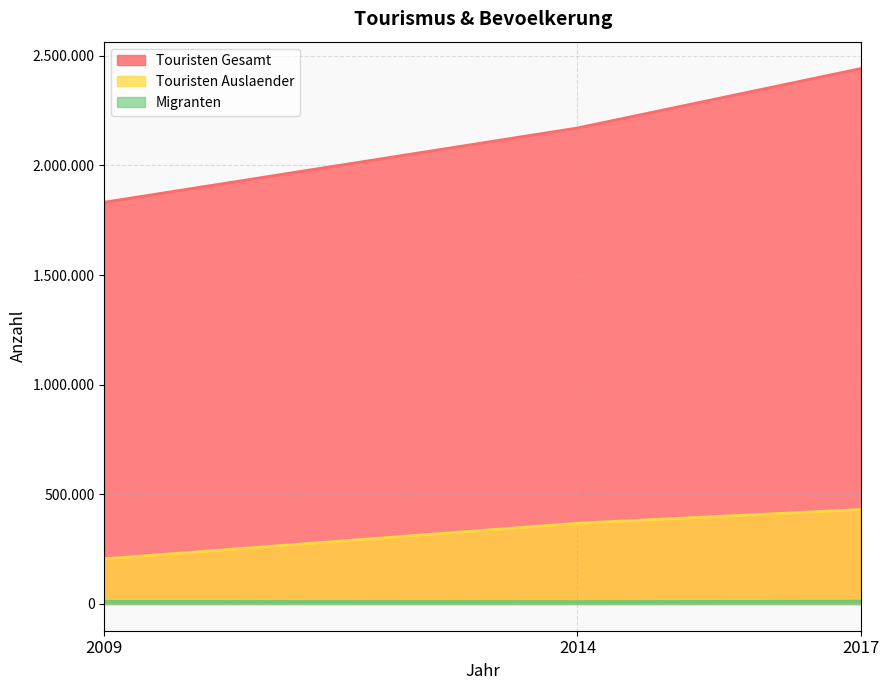

What is the average value of the Touristen Gesamt series?

2148348